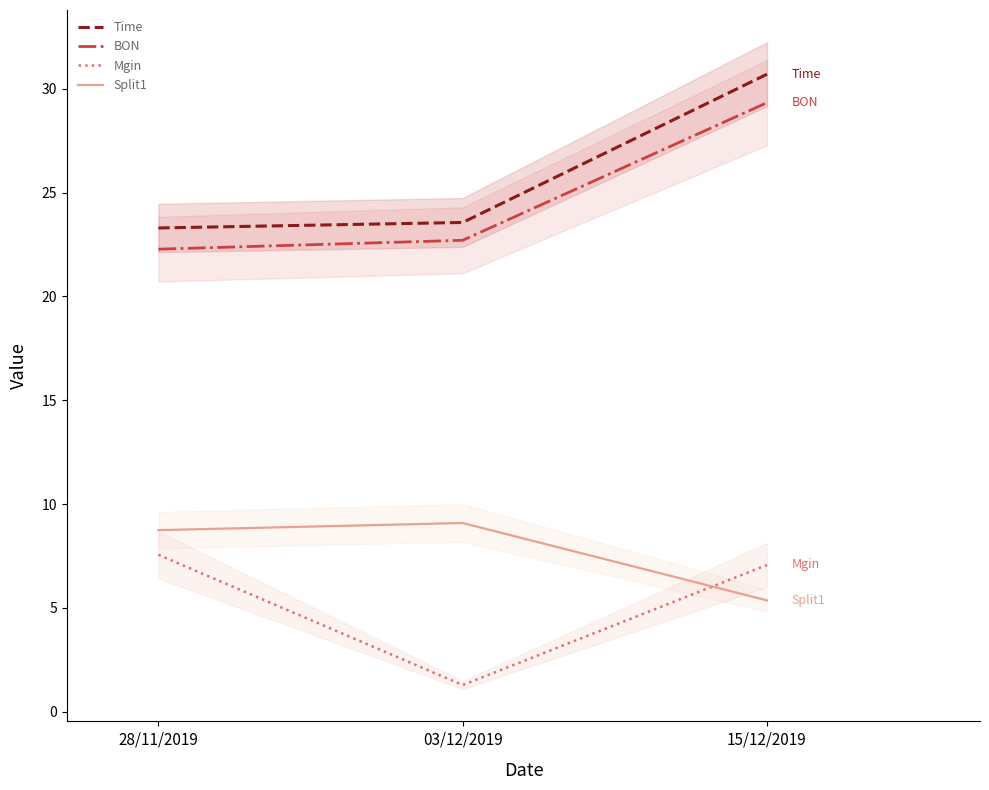

How many data points in Split1 are less than 8?

1